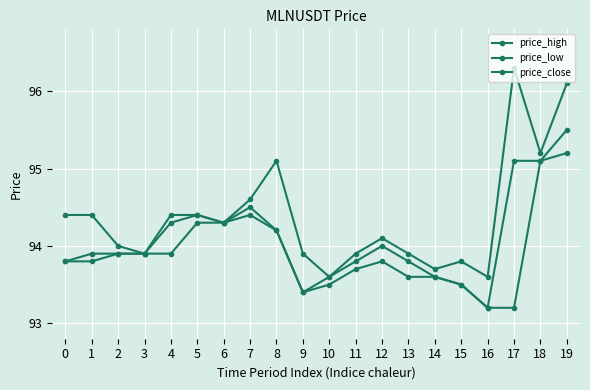

Is this an area chart (filled region under the line)?

No